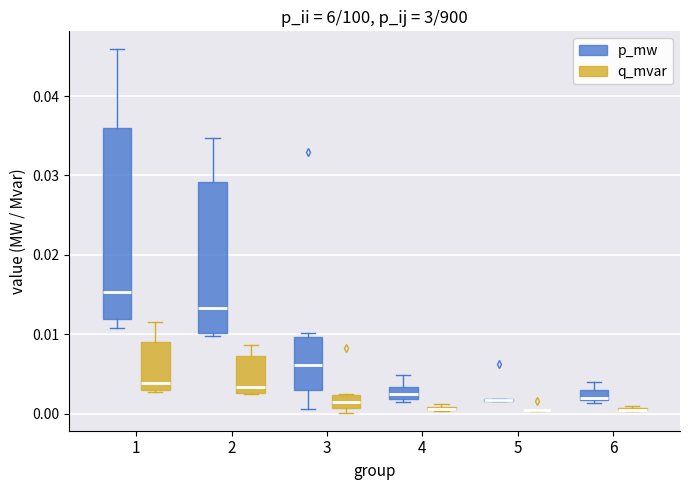

Comparing the boxes themselves (not the whiskers), which one is the tallest?

1 (p_mw)